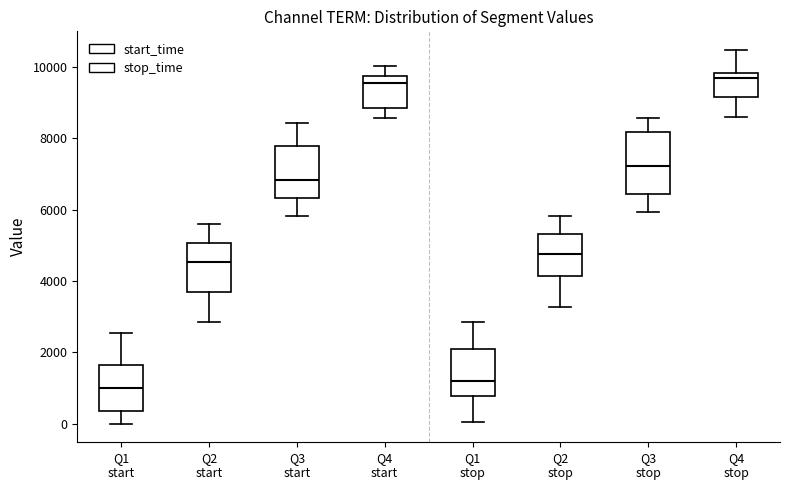

Comparing the boxes themselves (not the whiskers), which one is the tallest?

Q3 stop